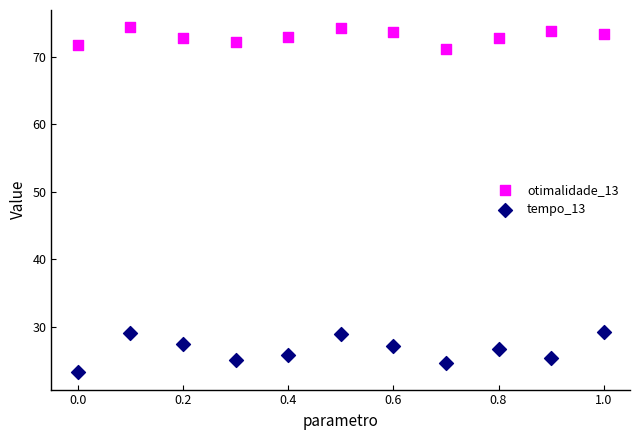

What are all the series names shown in the legend?

otimalidade_13, tempo_13